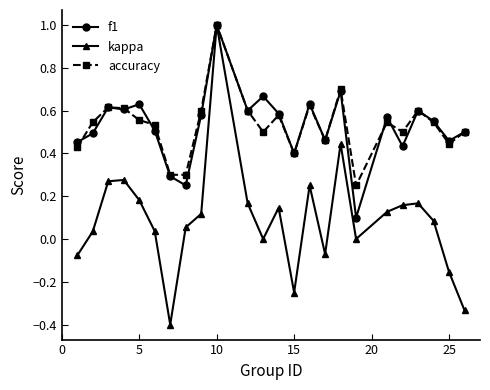

Which series has the widest spread of values?

kappa